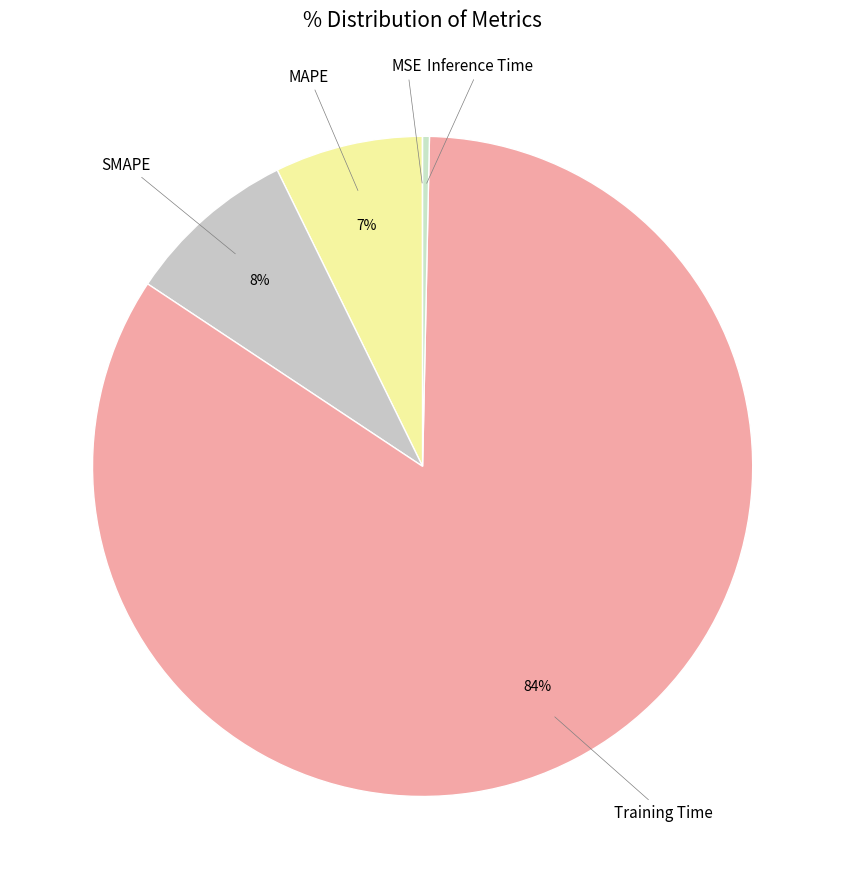

To the nearest percent, what portion does MAPE represent?

7%